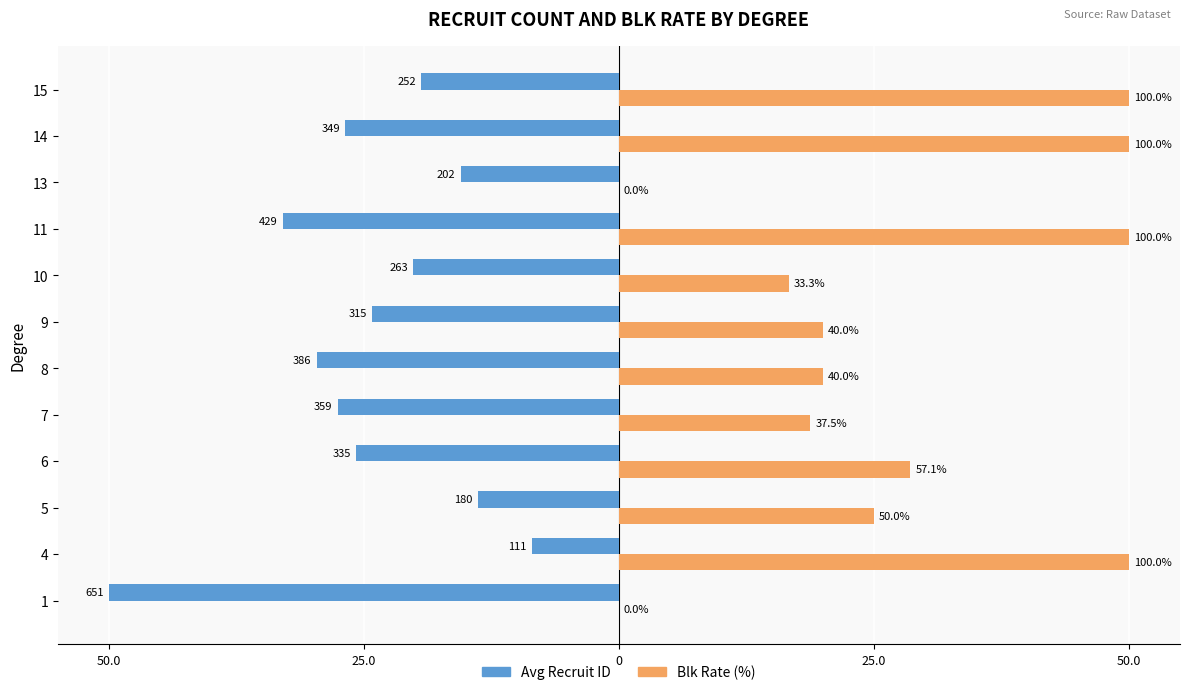

What are all the series names shown in the legend?

Avg Recruit ID, Blk Rate (%)